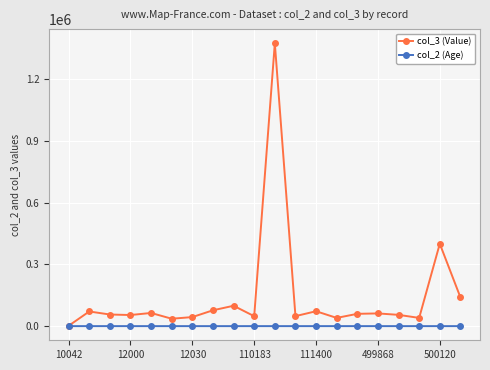

Which series has the widest spread of values?

col_3 (Value)